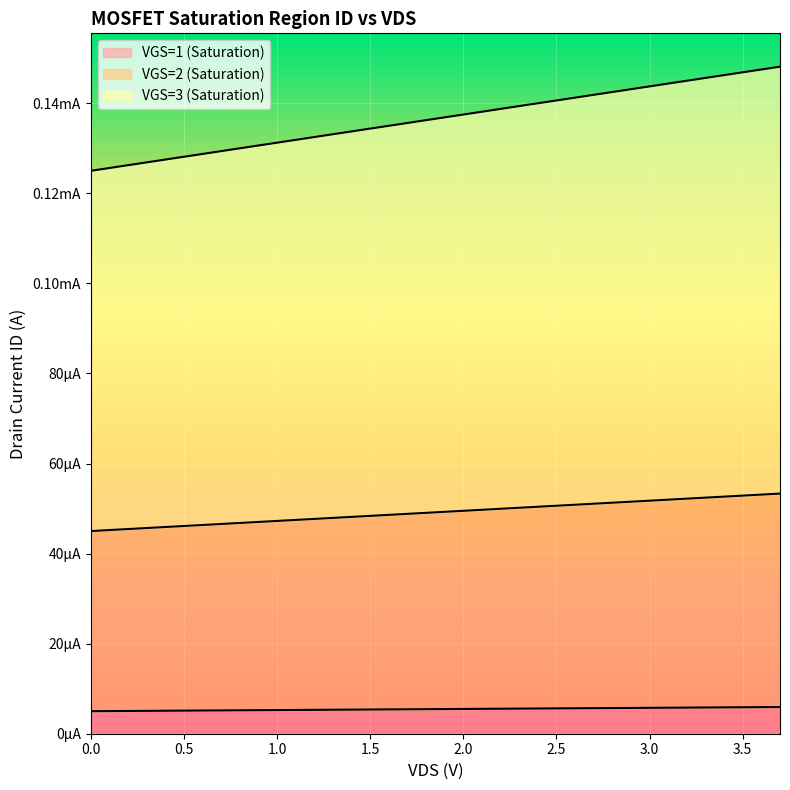

True or false: VGS=2 (Saturation) and VGS=1 (Saturation) cross at least once.

False